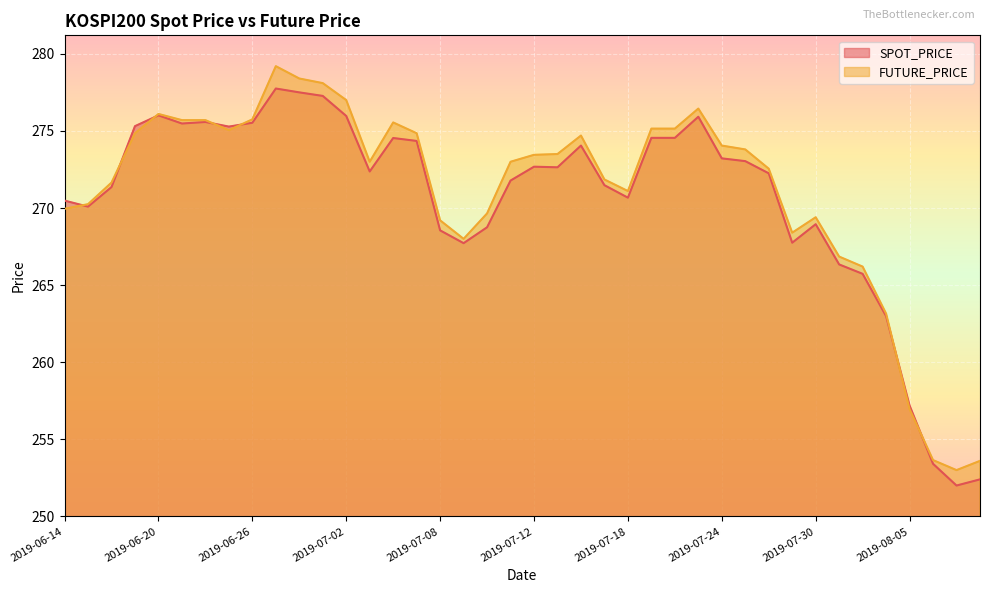

Reading right to left, what are all the values shown in this chart?

SPOT_PRICE: 252.4	252.0	253.4	257.2	263.0	265.7	266.3	268.9	267.8	272.2	273.0	273.2	275.9	274.6	274.6	270.7	271.5	274.1	272.6	272.7	271.8	268.8	267.7	268.6	274.4	274.5	272.4	276.0	277.3	277.5	277.8	275.5	275.3	275.6	275.5	276.0	275.3	271.4	270.1	270.5
FUTURE_PRICE: 253.6	253.0	253.7	256.9	263.1	266.2	266.9	269.4	268.4	272.6	273.8	274.1	276.4	275.1	275.1	271.1	271.9	274.7	273.5	273.4	273.0	269.6	268.0	269.2	274.9	275.6	273.0	277.0	278.1	278.4	279.2	275.8	275.1	275.7	275.7	276.1	274.9	271.6	270.2	269.9